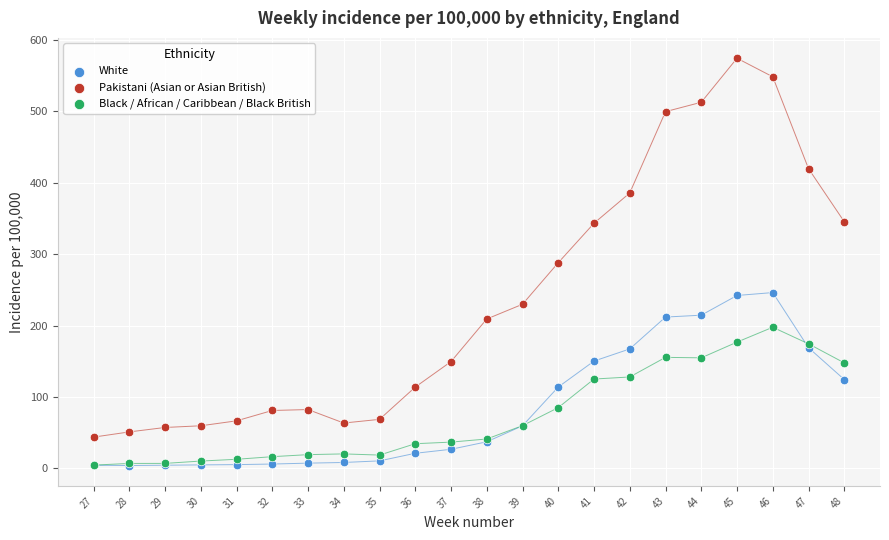

In the Pakistani (Asian or Asian British) series, what Y value is closest to 308?

287.9